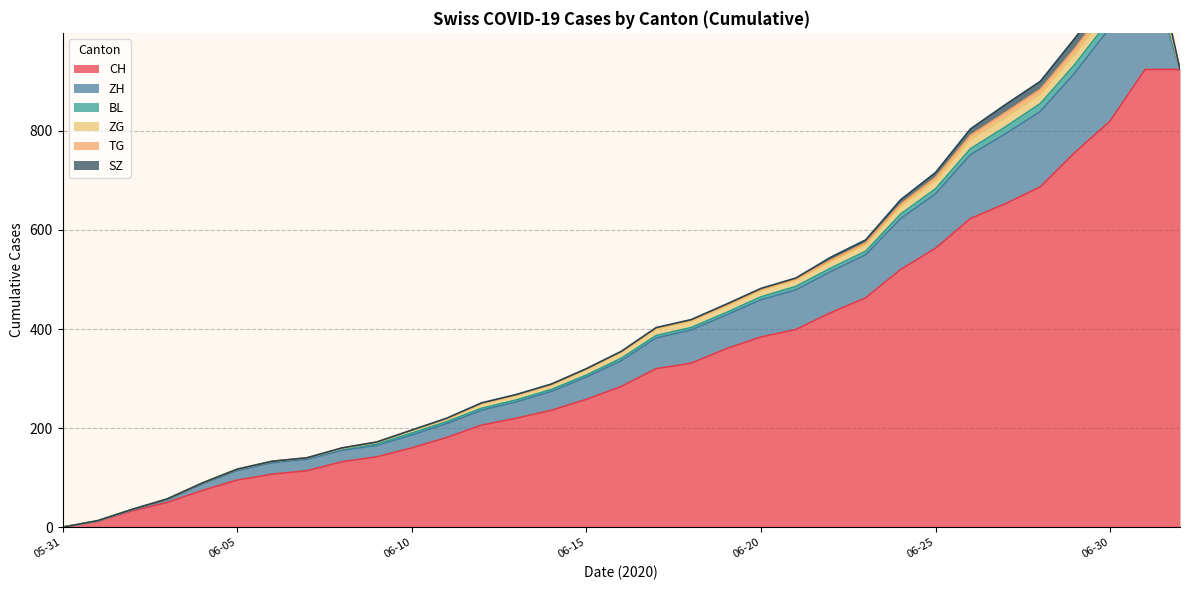

Rank the series by their maximum value, from highest to lowest.

CH, ZH, ZG, SZ, BL, TG